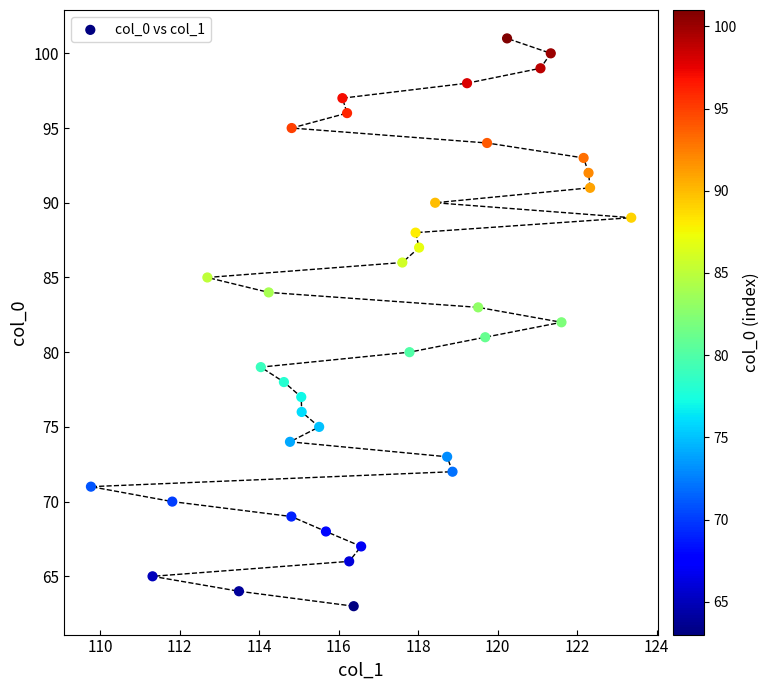

What is the range of Y values (max minus min)?

38